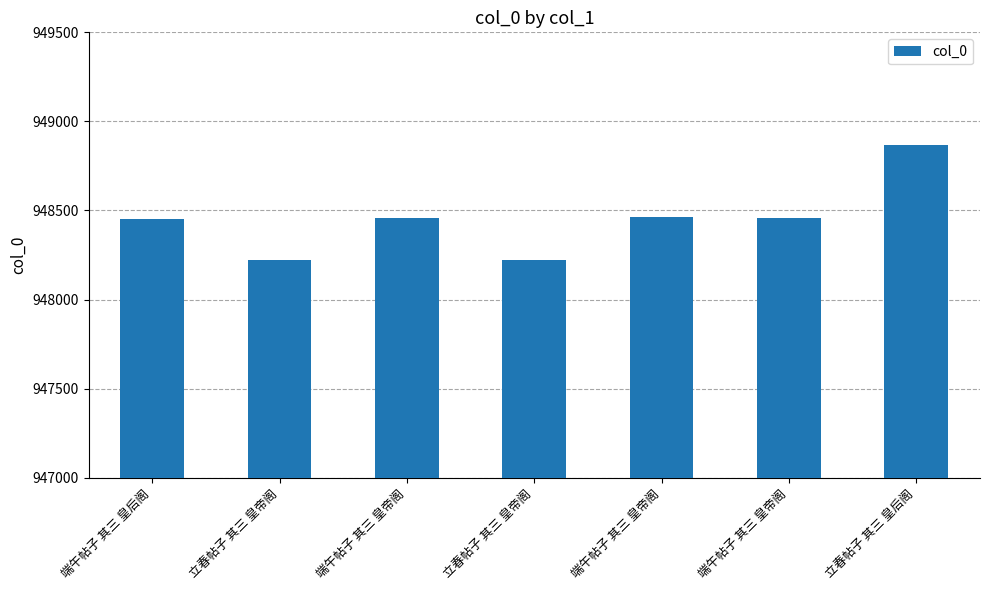

Does the chart contain any negative values?

No